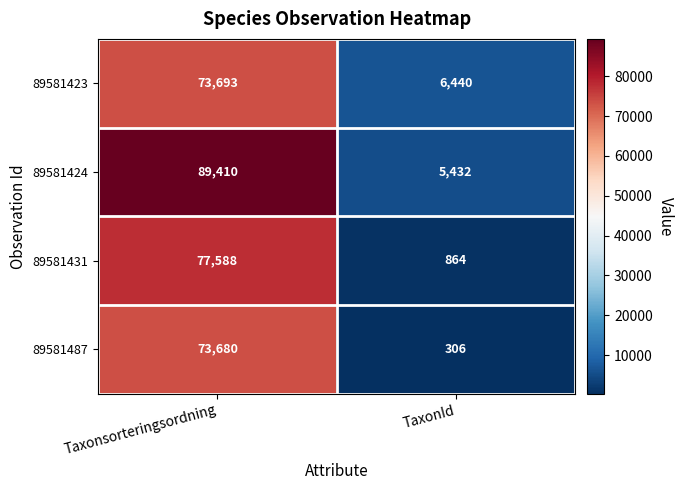

What is the sum of the 89581423 values at Taxonsorteringsordning and TaxonId?

80133